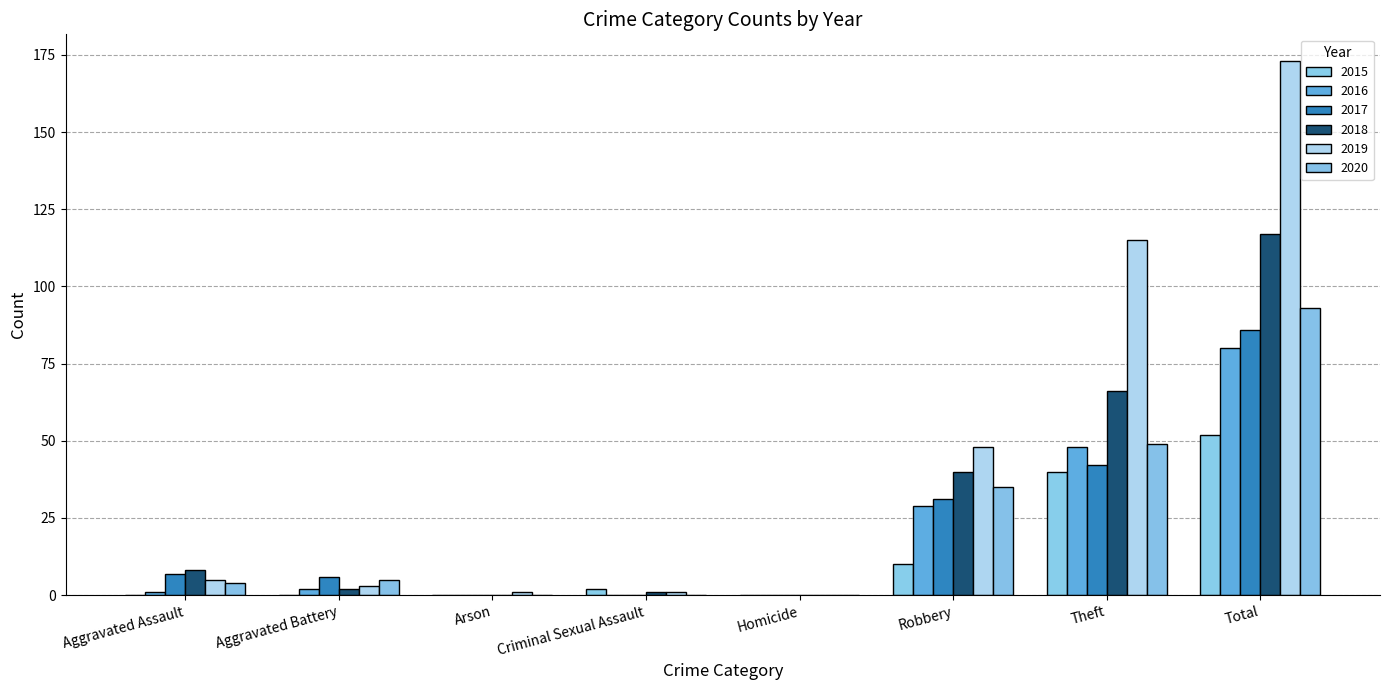

True or false: 2019 has a value of 115 at Theft.

True